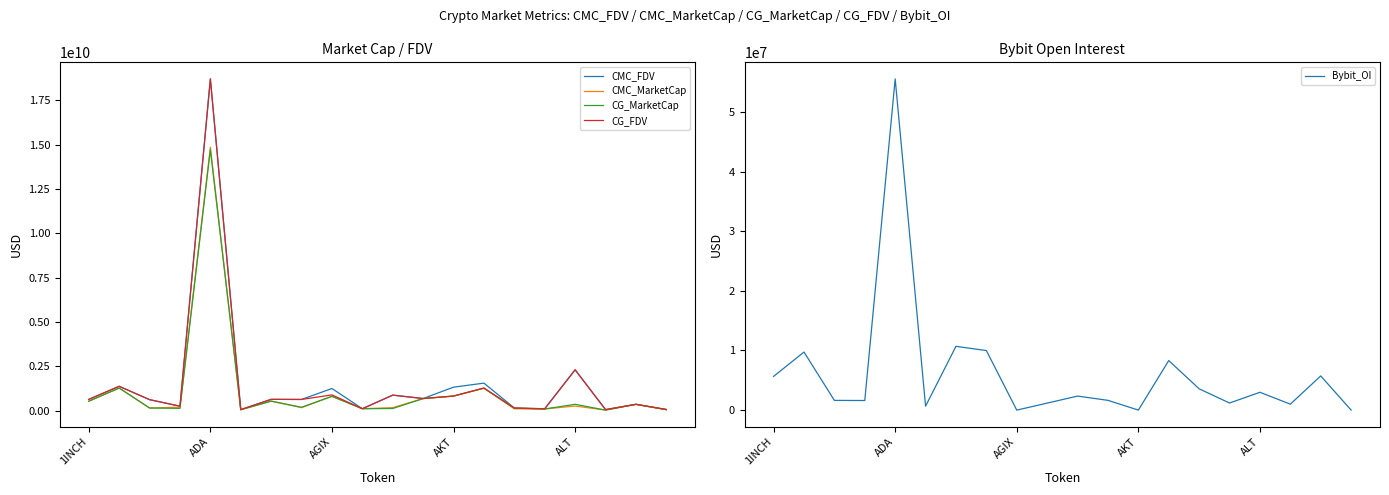

Between 13 and AKT, which is larger?

13